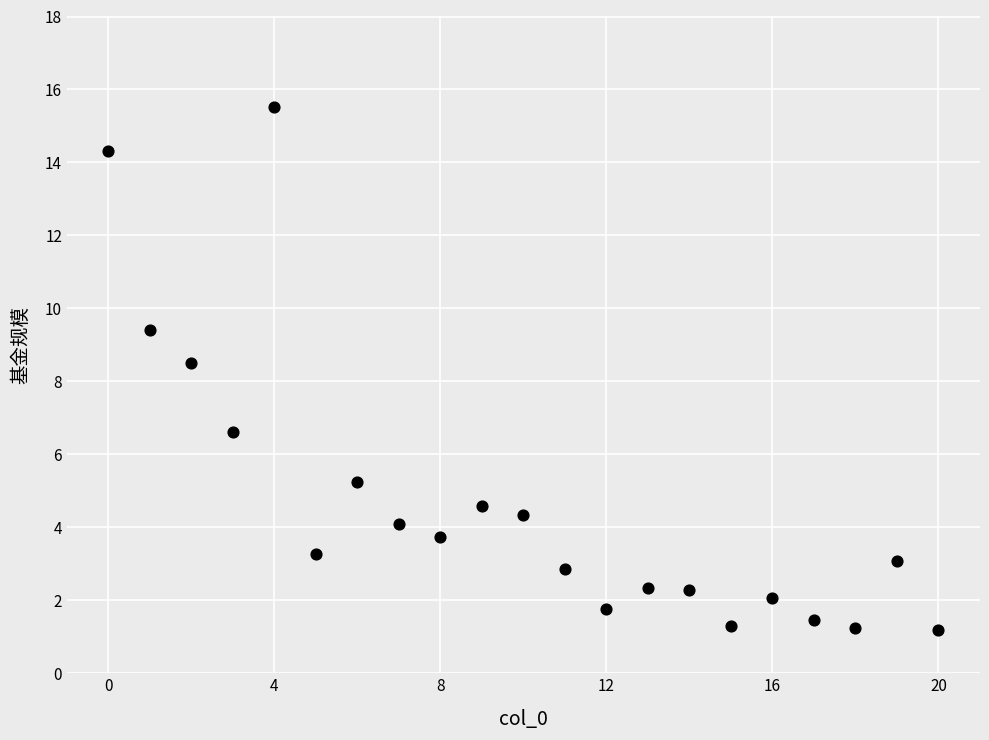

What Y value in the scatter plot is closest to 8?

8.5